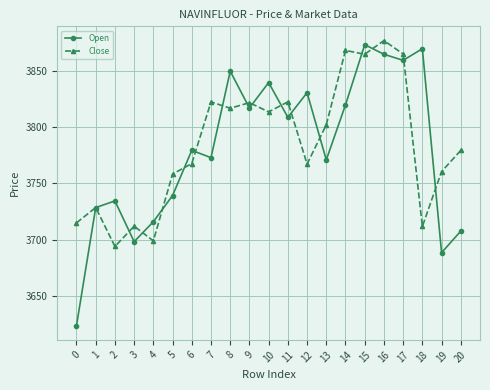

Count the number of categories in the chart.

21